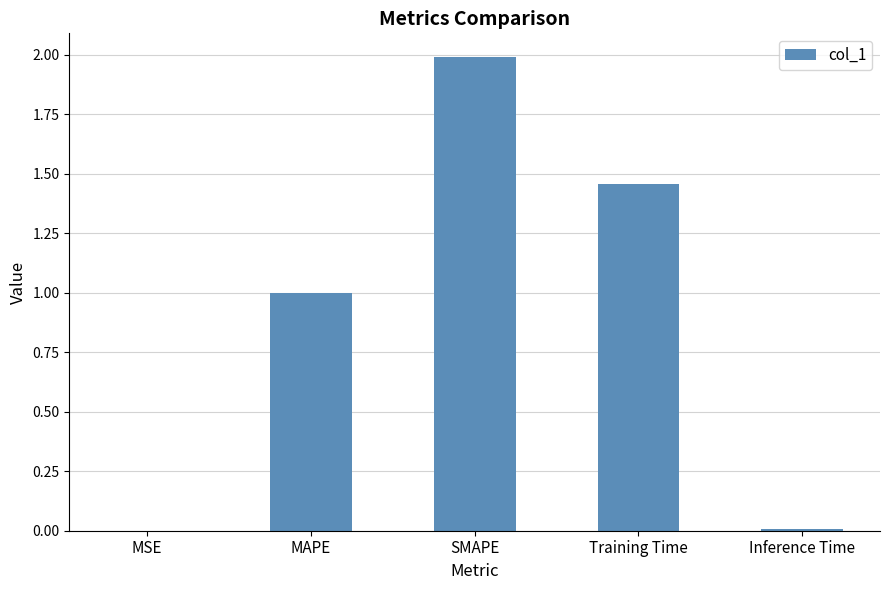

Which category has the highest value across all series?

SMAPE